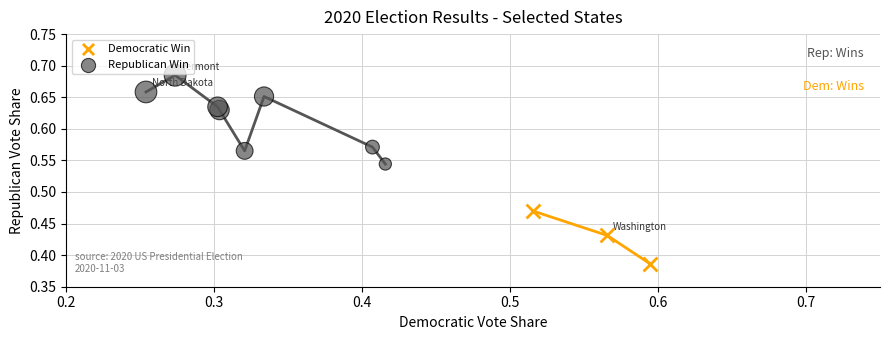

What are all the series names shown in the legend?

Democratic Win, Republican Win